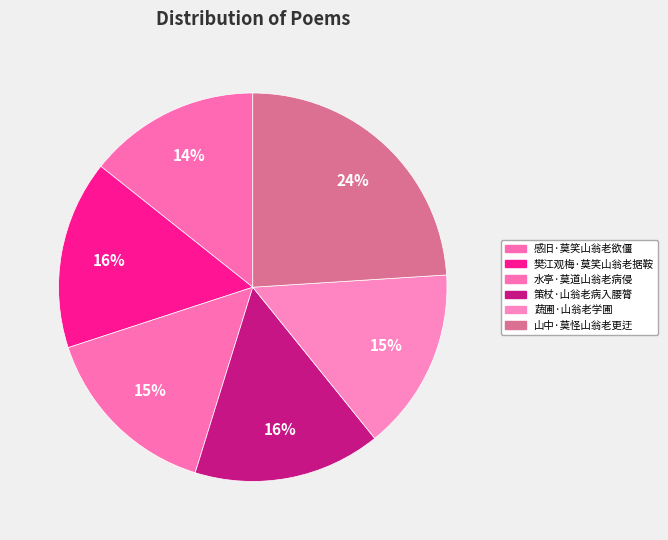

What is the largest slice in the pie chart?

山中·莫怪山翁老更迂